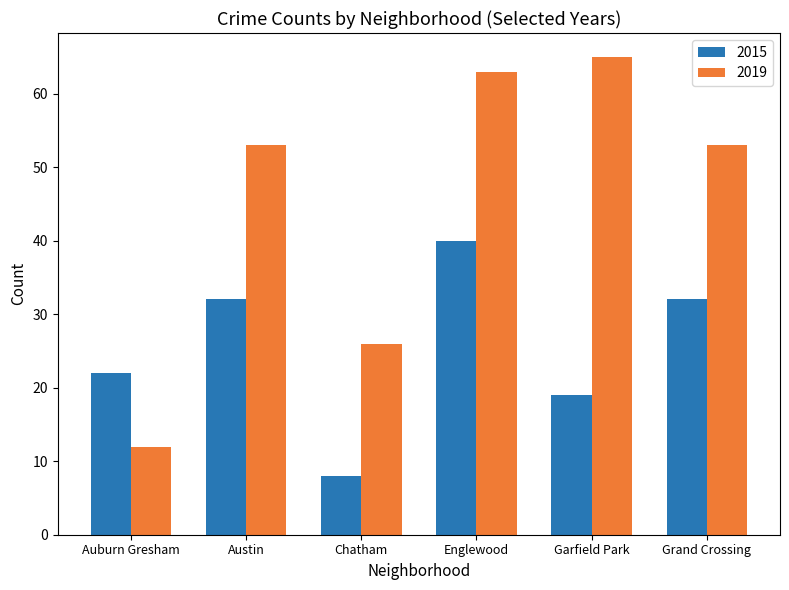

Reading left to right, extract all data points from this chart.

2015: Auburn Gresham=22	Austin=32	Chatham=8	Englewood=40	Garfield Park=19	Grand Crossing=32
2019: Auburn Gresham=12	Austin=53	Chatham=26	Englewood=63	Garfield Park=65	Grand Crossing=53